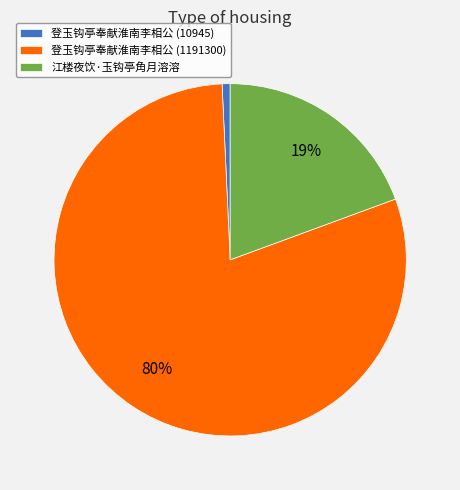

Which category has the smallest portion of the pie?

登玉钩亭奉献淮南李相公 (10945)